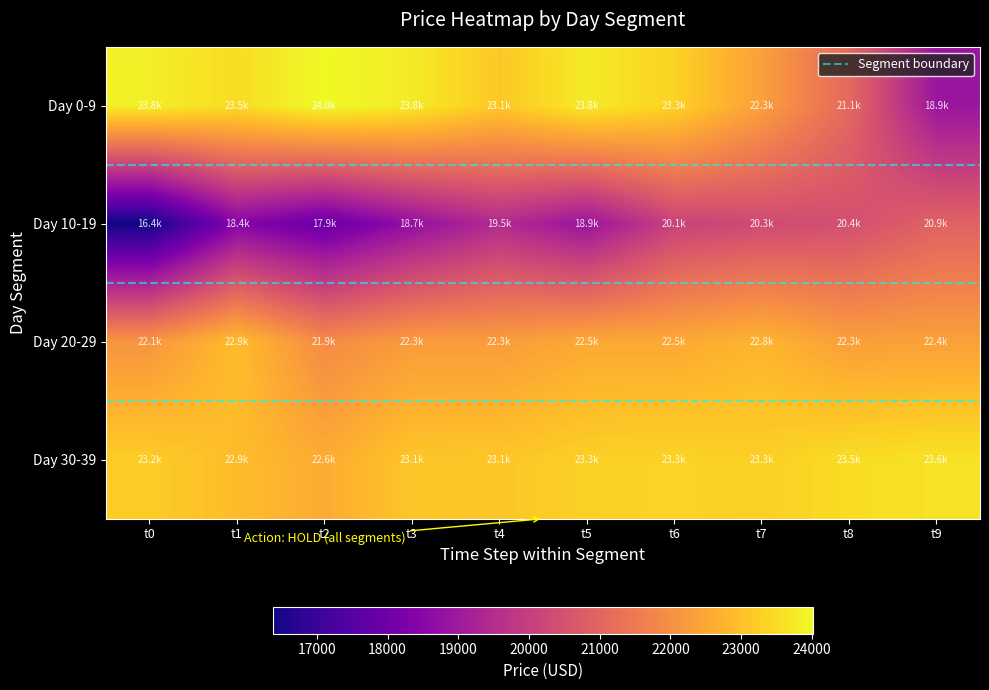

Rank the series by their maximum value, from highest to lowest.

Price_bin_0, Price_bin_3, Price_bin_2, Price_bin_1